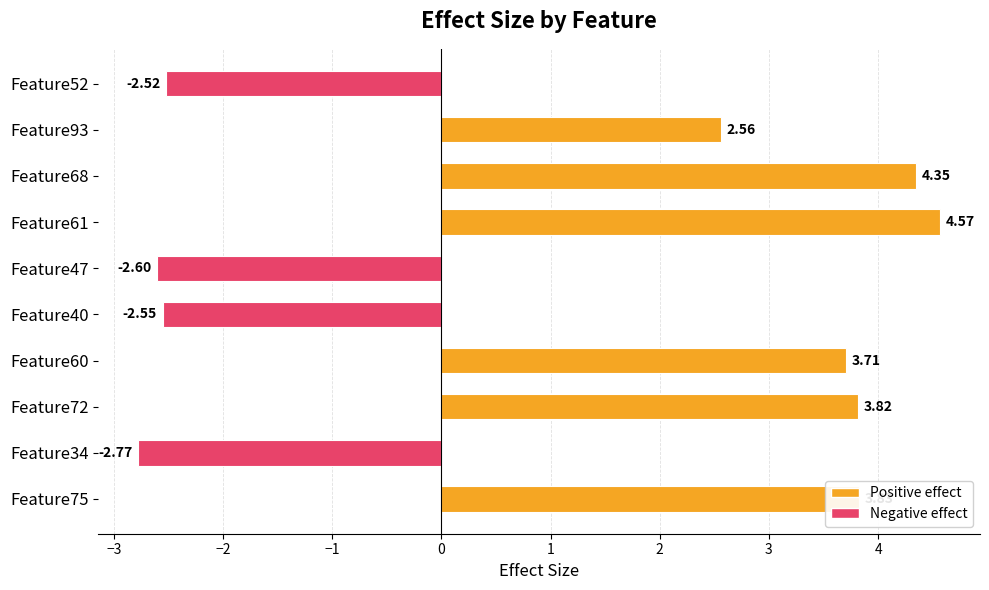

Rank the categories by value from lowest to highest.

Feature34, Feature47, Feature40, Feature52, Feature93, Feature60, Feature72, Feature75, Feature68, Feature61